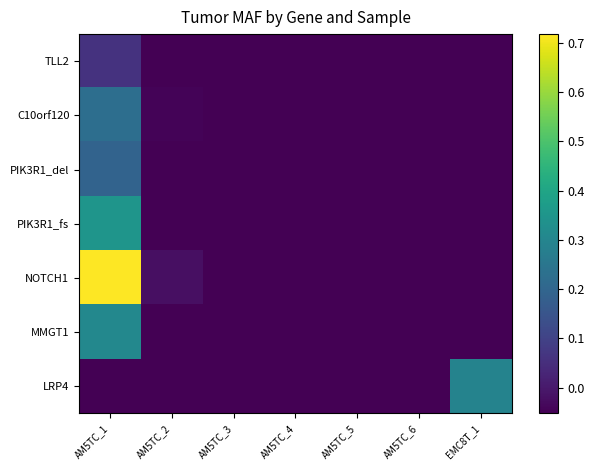

Which category has the lowest value across all series?

AM5TC_2